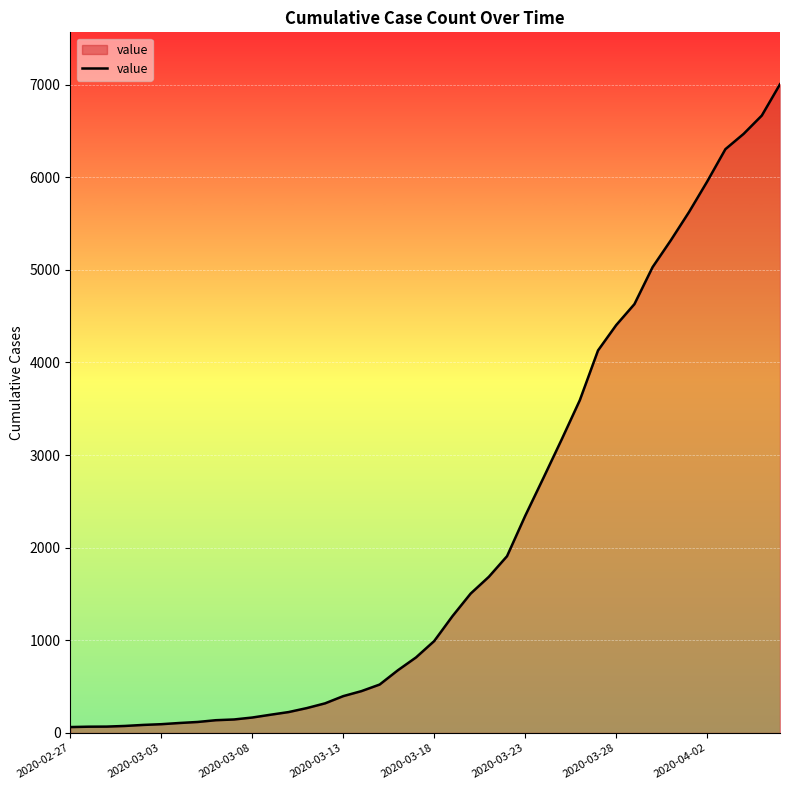

What is the maximum value shown in the chart?

7004